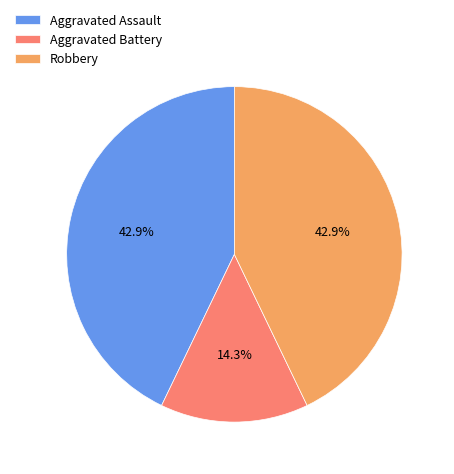

What is the total percentage of Aggravated Assault and Aggravated Battery?

57.1%